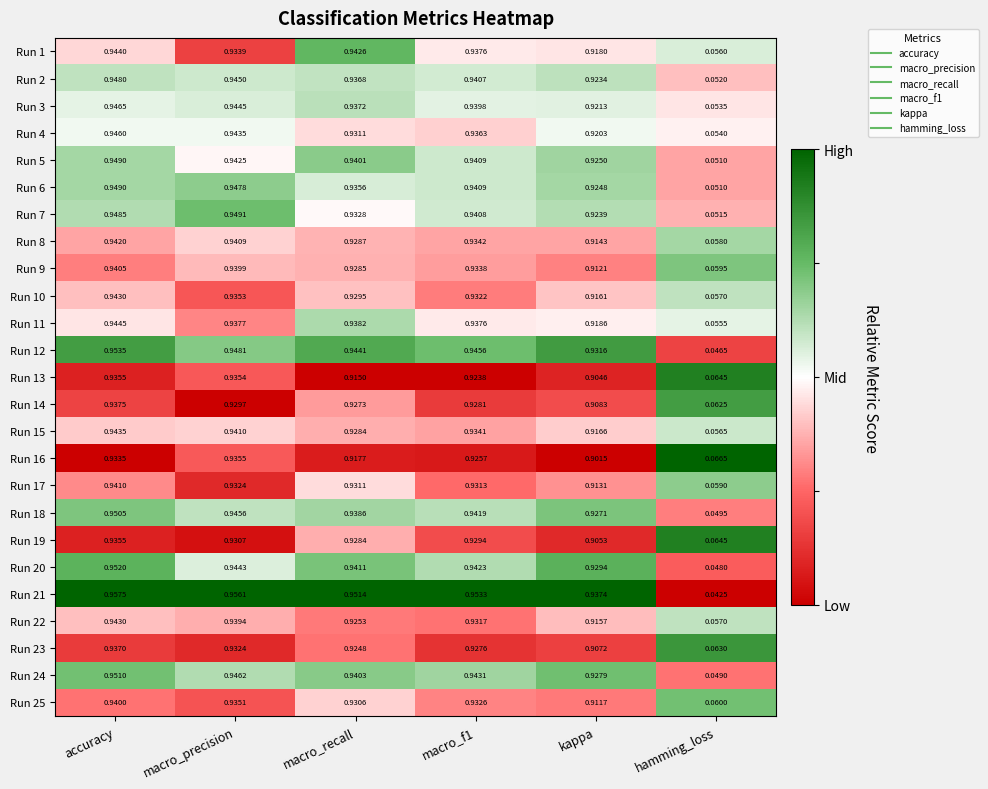

Which series has the largest range (max minus min)?

Run 21